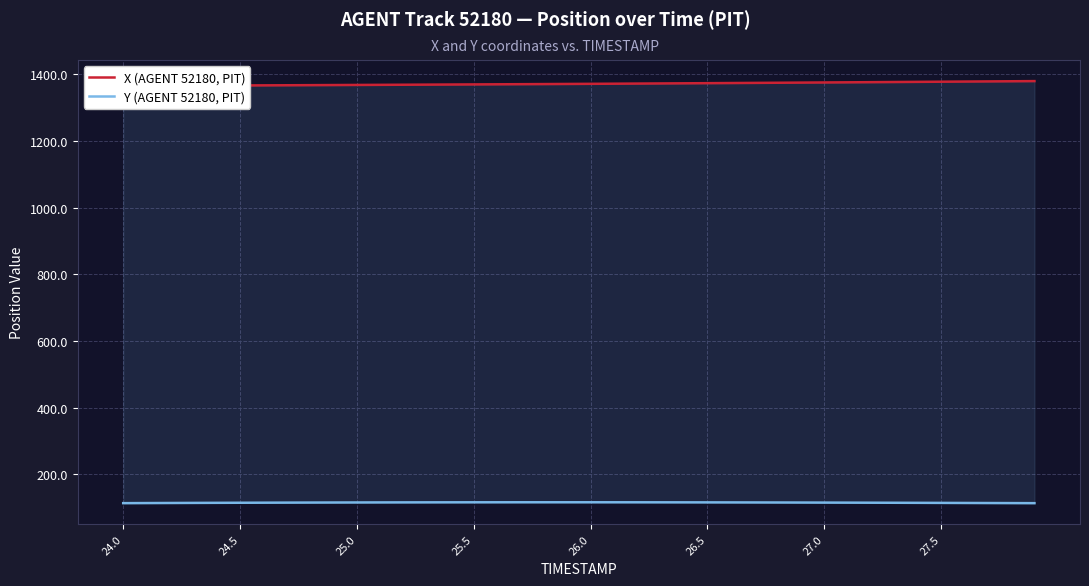

True or false: Y (AGENT 52180, PIT) has more than 2 interior local peaks.

False